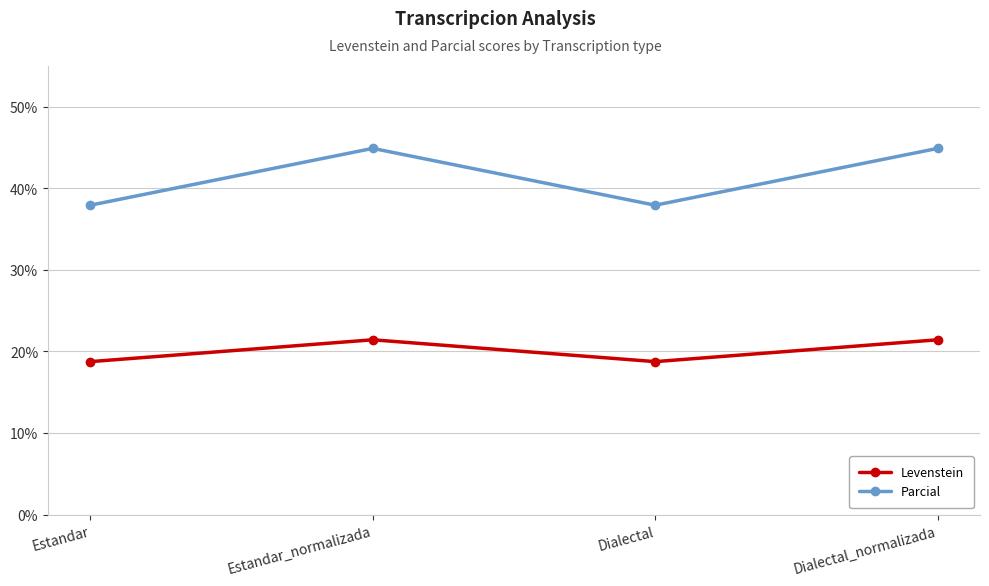

True or false: Levenstein and Parcial cross at least once.

False